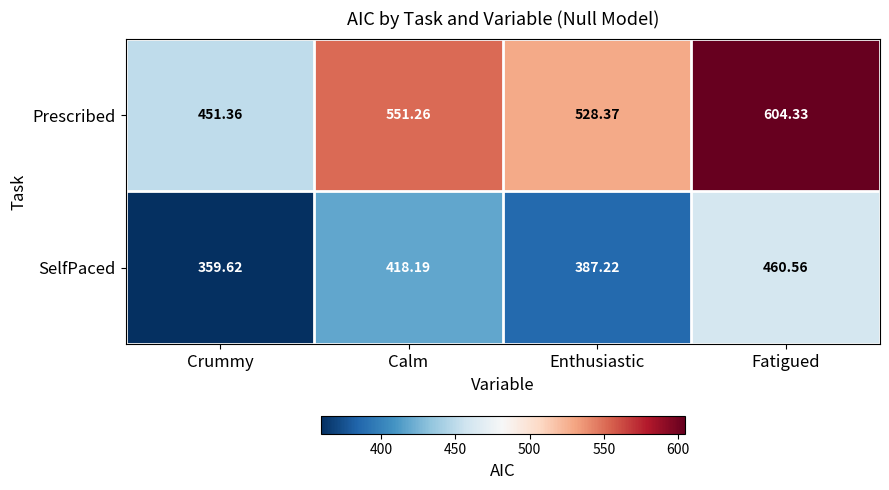

Count the number of data series in this chart.

2